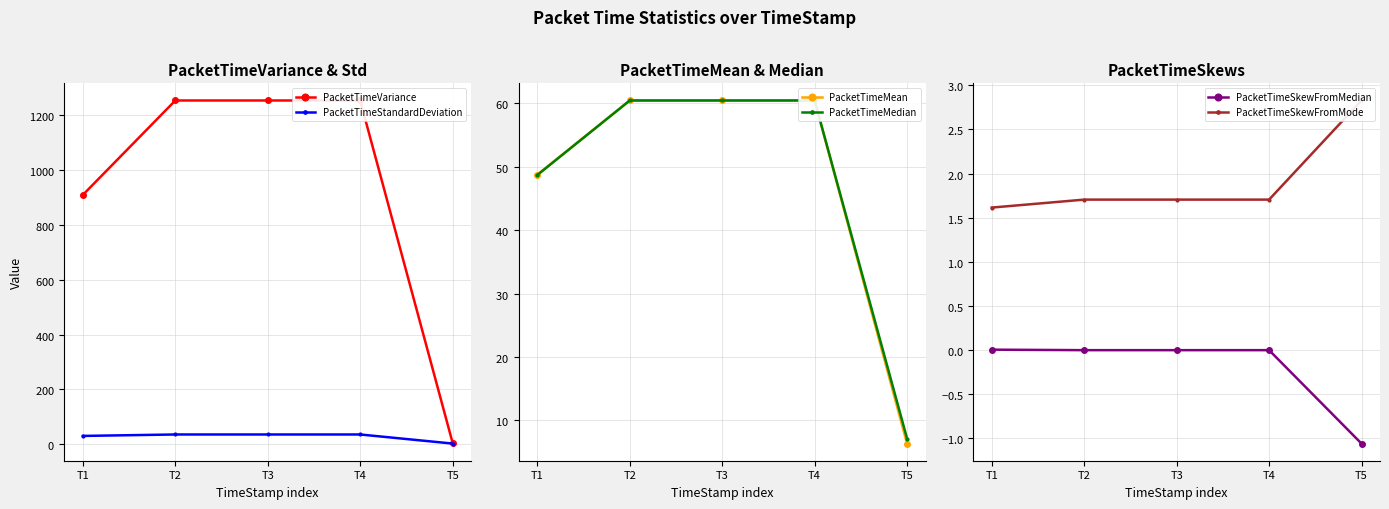

True or false: PacketTimeMedian has more than 1 points higher than both neighbors.

False